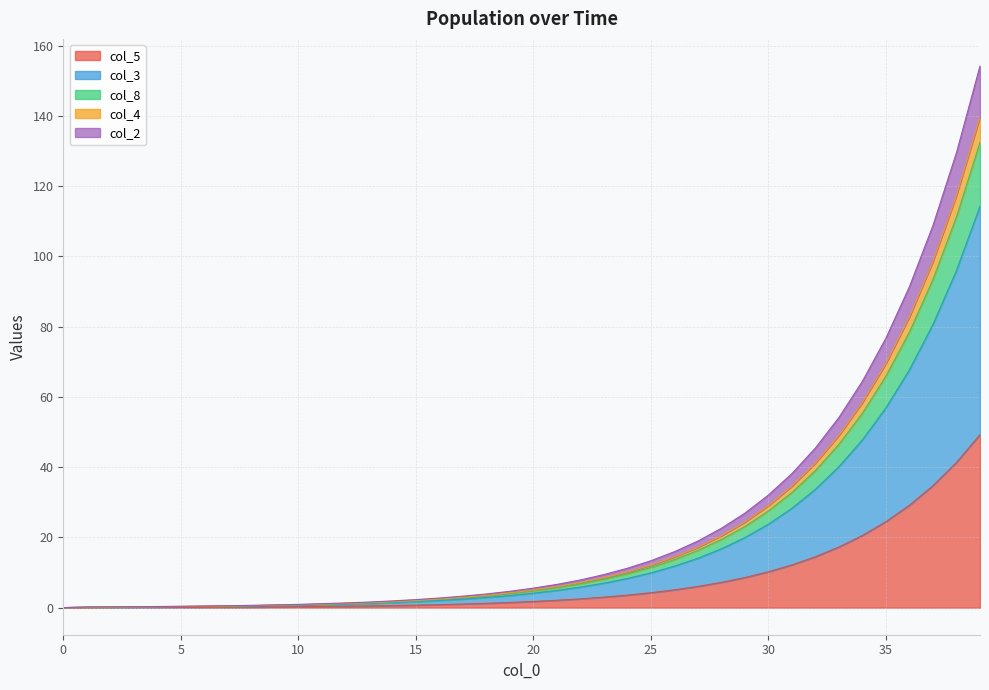

At how many categories does at least one series exceed 141?

1